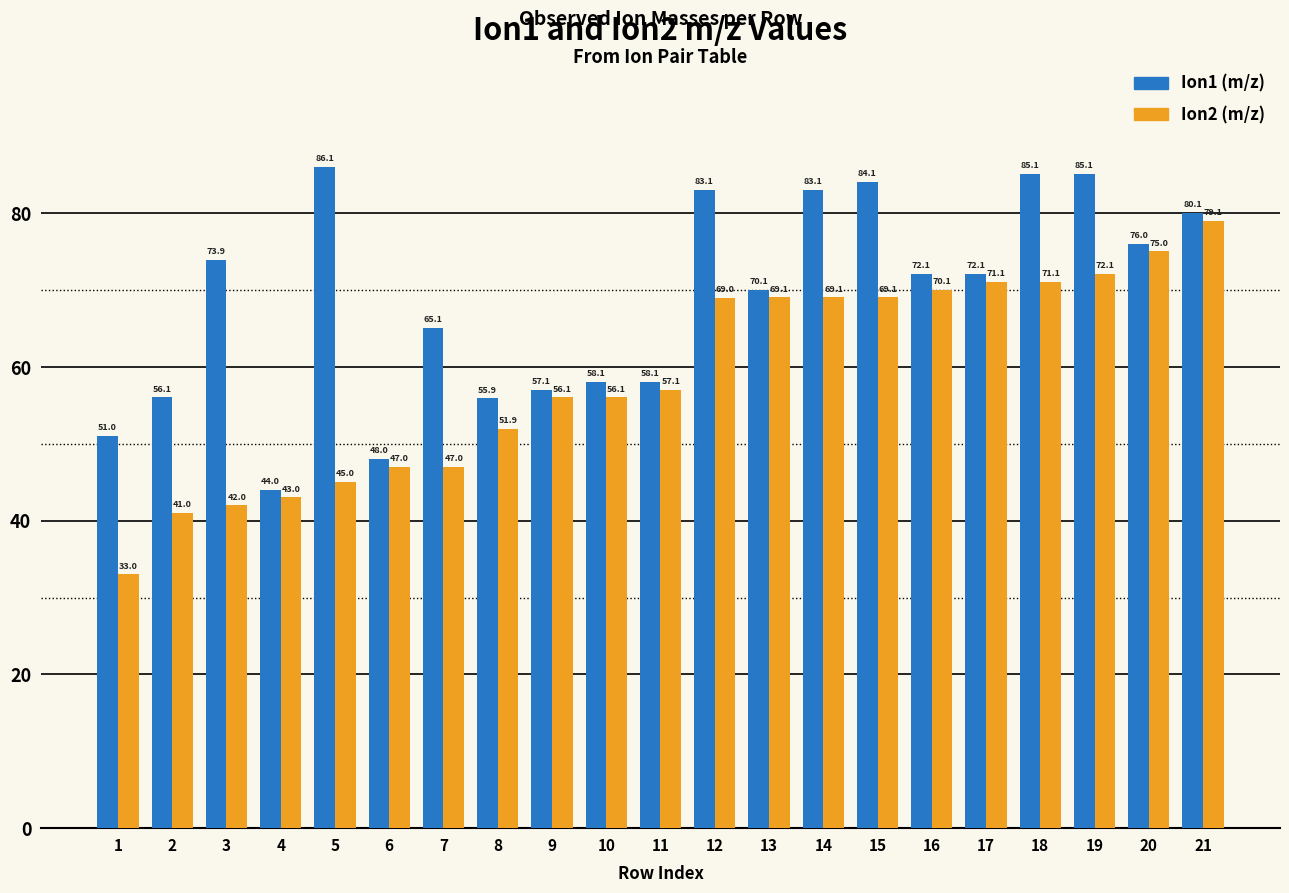

What is the spread (max minus min) of values at 15?

15.0